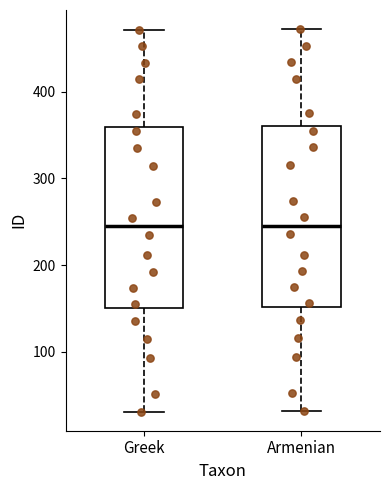

Reading left to right, transcribe this box plot: for each box, give where its median line is, the range the box spans, and where its two whiskers end, as read against the y-axis. The values are not printed on the chart, so give them approximately, as read against the axis.

Greek: median 240, box 150 to 360, whiskers 30 to 470
Armenian: median 250, box 150 to 360, whiskers 30 to 470